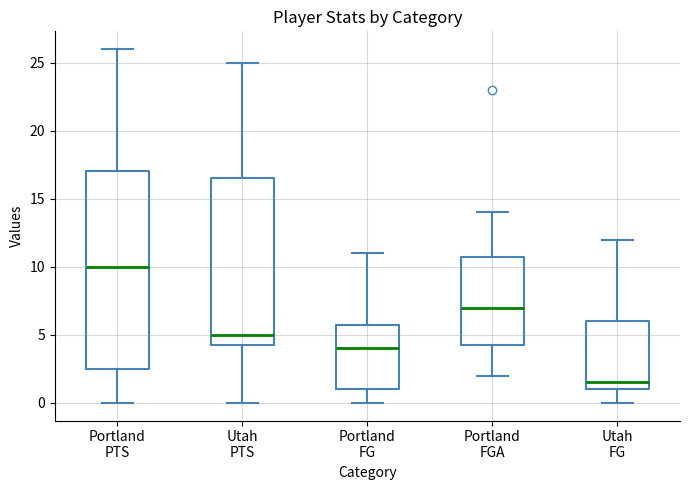

Reading left to right, transcribe this box plot: for each box, give where its median line is, the range the box spans, and where its two whiskers end, as read against the y-axis. The values are not printed on the chart, so give them approximately, as read against the axis.

Portland PTS: median 10.0, box 2.5 to 17.0, whiskers 0.0 to 26.0
Utah PTS: median 5.0, box 4.5 to 16.5, whiskers 0.0 to 25.0
Portland FG: median 4.0, box 1.0 to 6.0, whiskers 0.0 to 11.0
Portland FGA: median 7.0, box 4.5 to 11.0, whiskers 2.0 to 14.0
Utah FG: median 1.5, box 1.0 to 6.0, whiskers 0.0 to 12.0